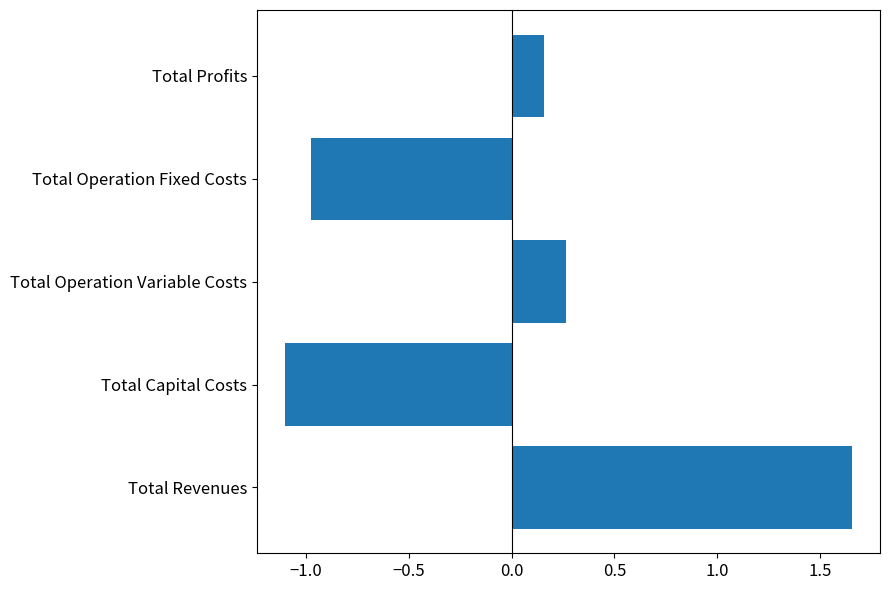

True or false: the data shows -1.0 at Total Operation Fixed Costs.

True